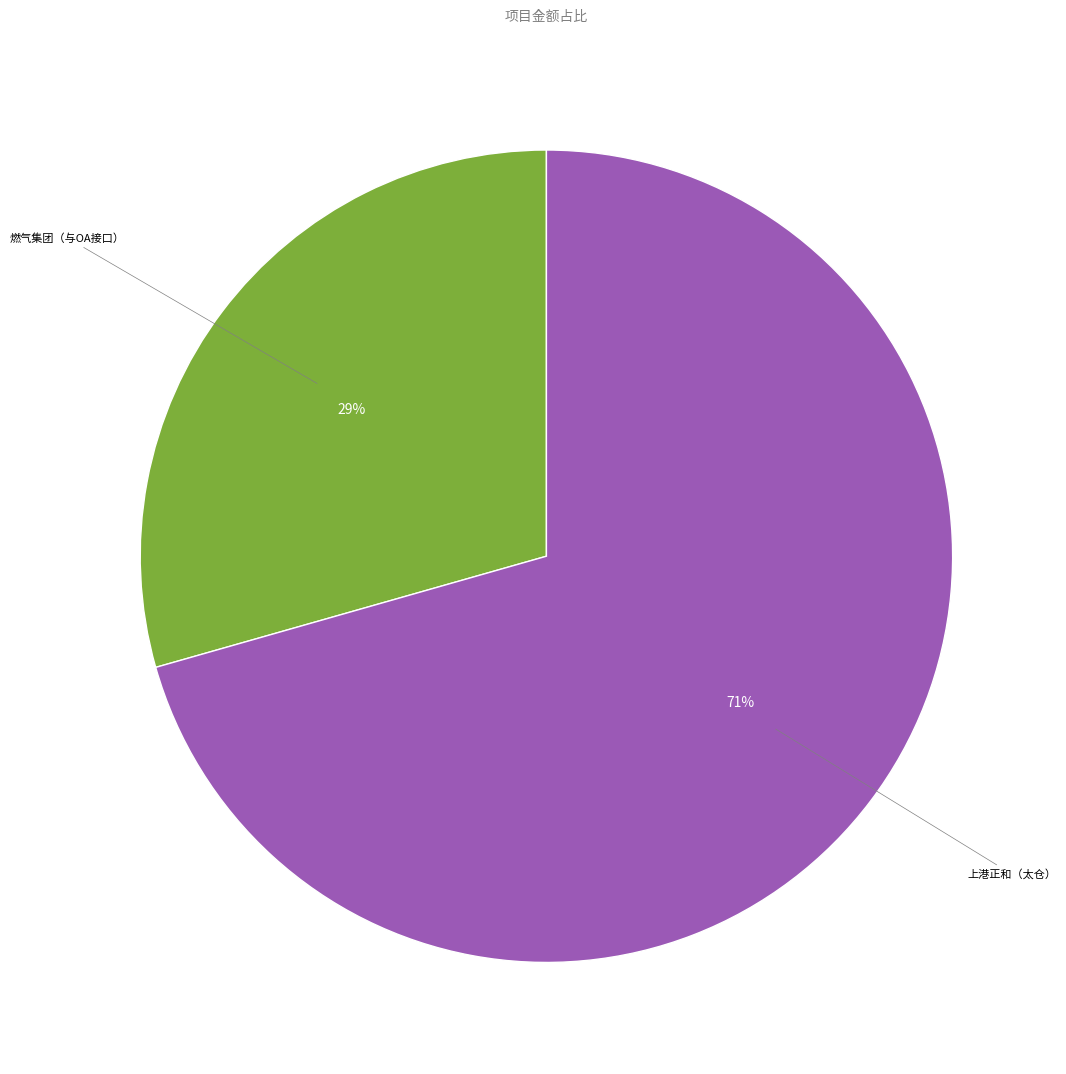

Is there any slice that represents more than half of the pie?

Yes